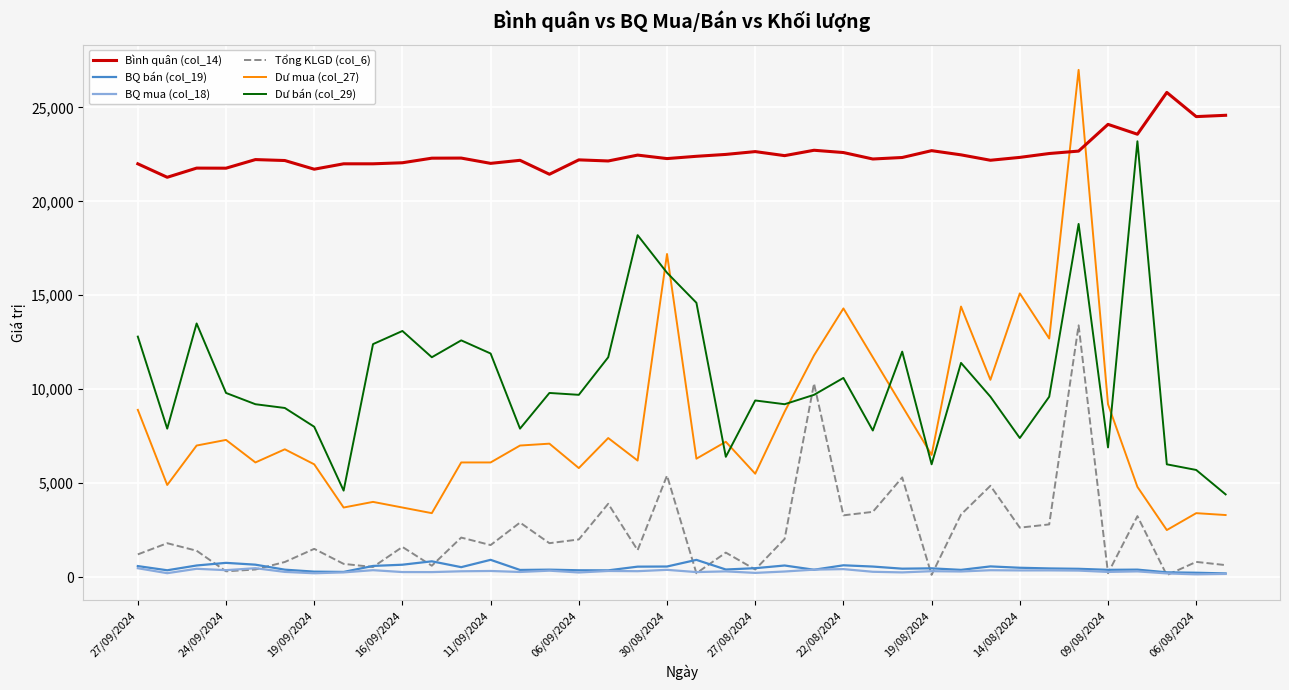

Which series has the largest range (max minus min)?

Dư mua (col_27)